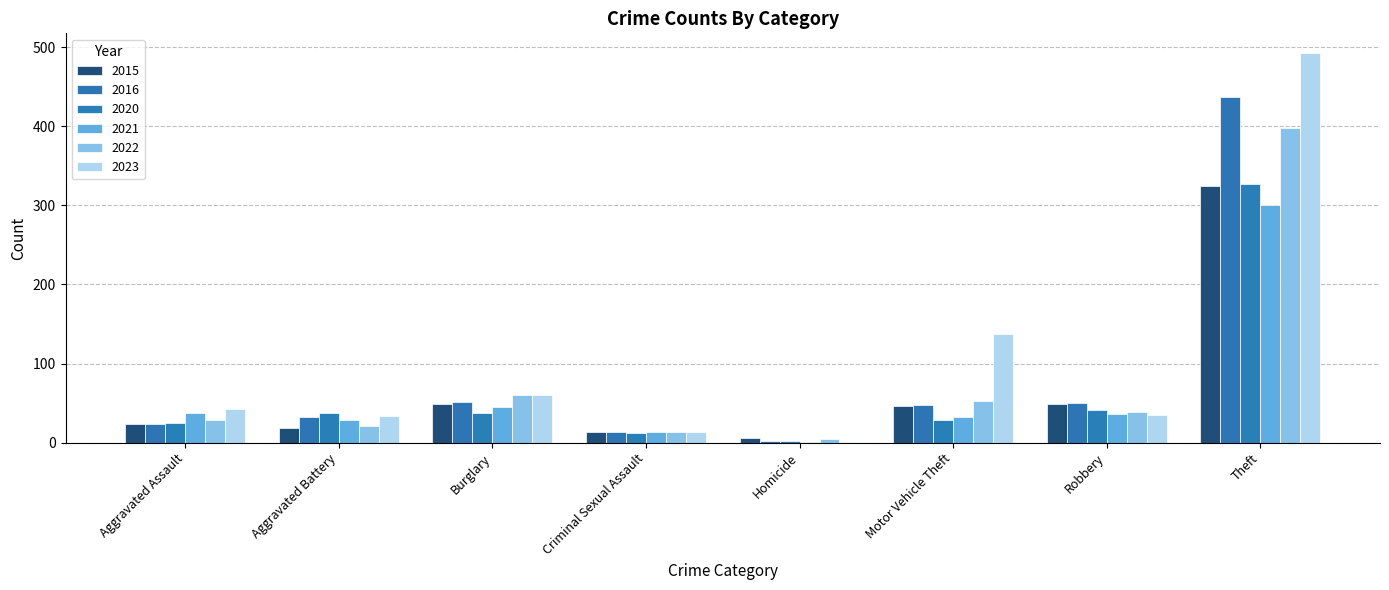

At which label does 2022 first exceed 39?

Burglary